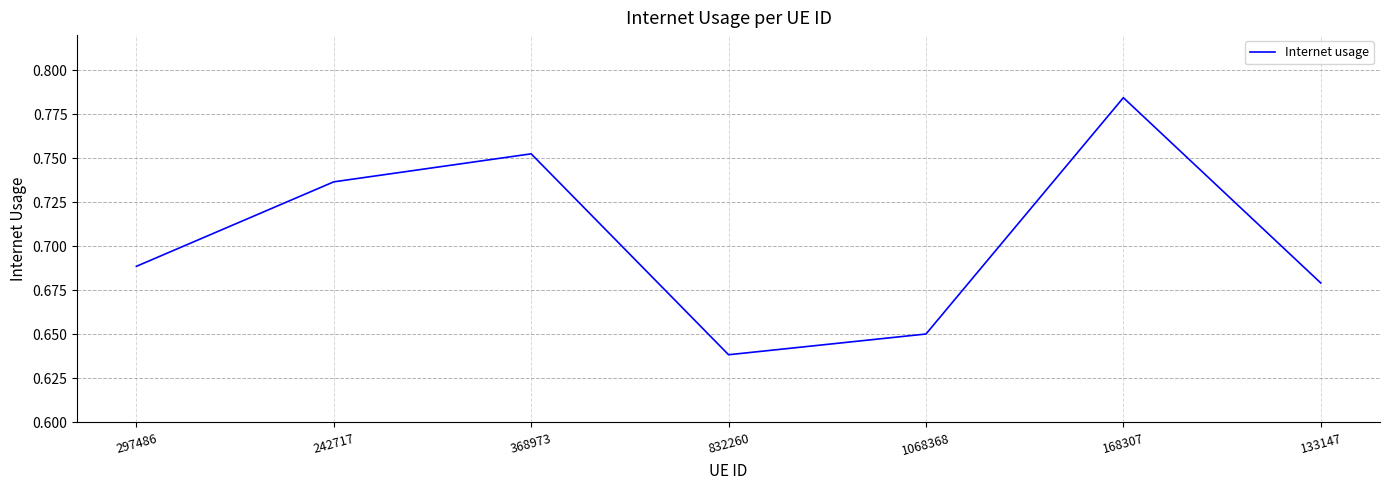

Rank the categories by value from lowest to highest.

832260, 1068368, 133147, 297486, 242717, 368973, 168307